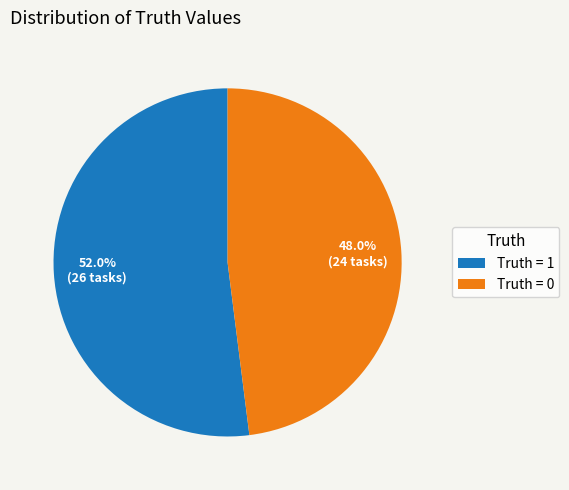

What percentage do Truth = 0 and Truth = 1 together represent?

100.0%